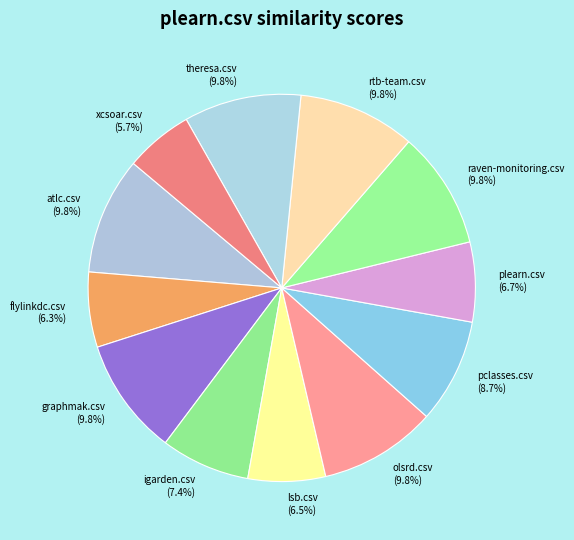

Between olsrd.csv (9.8%) and flylinkdc.csv (6.3%), which is larger?

olsrd.csv (9.8%)